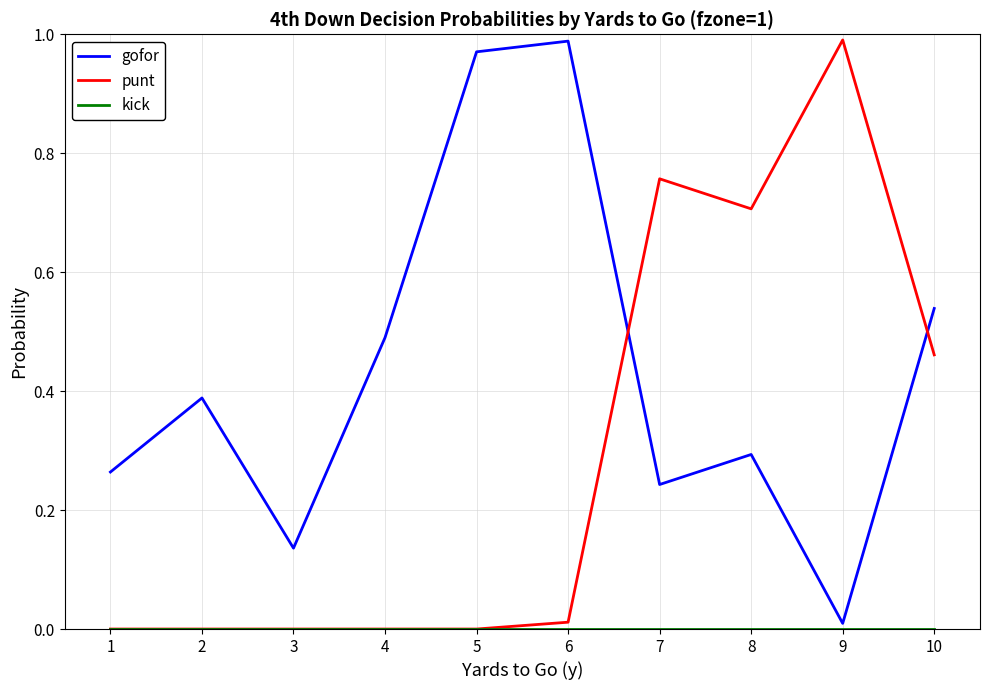

Is it true that gofor equals 0.4 at 1?

False